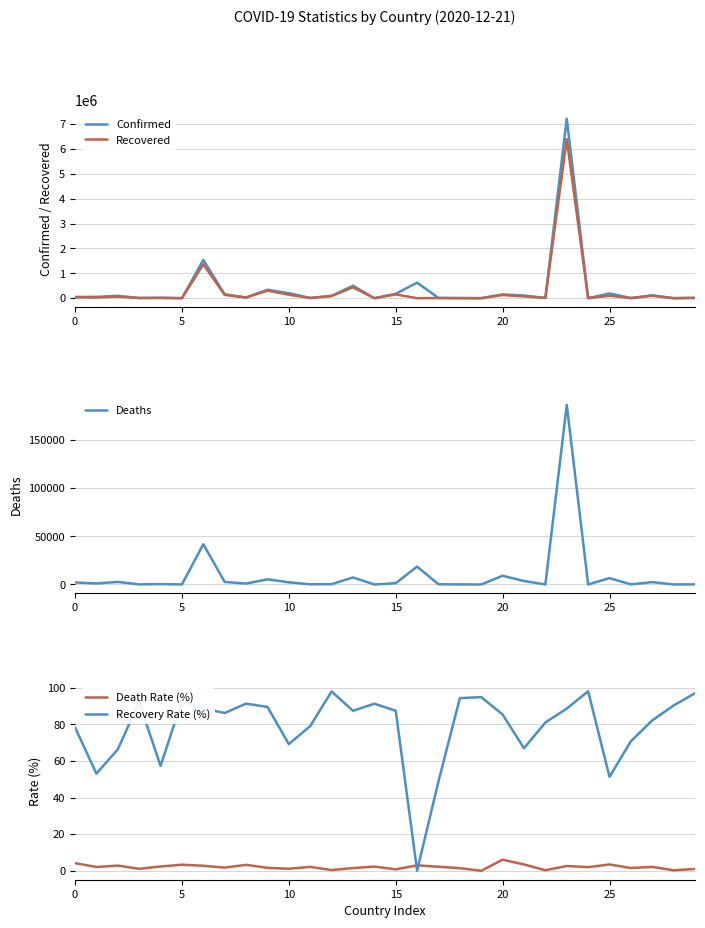

Between 0 and 13, which is larger?

13